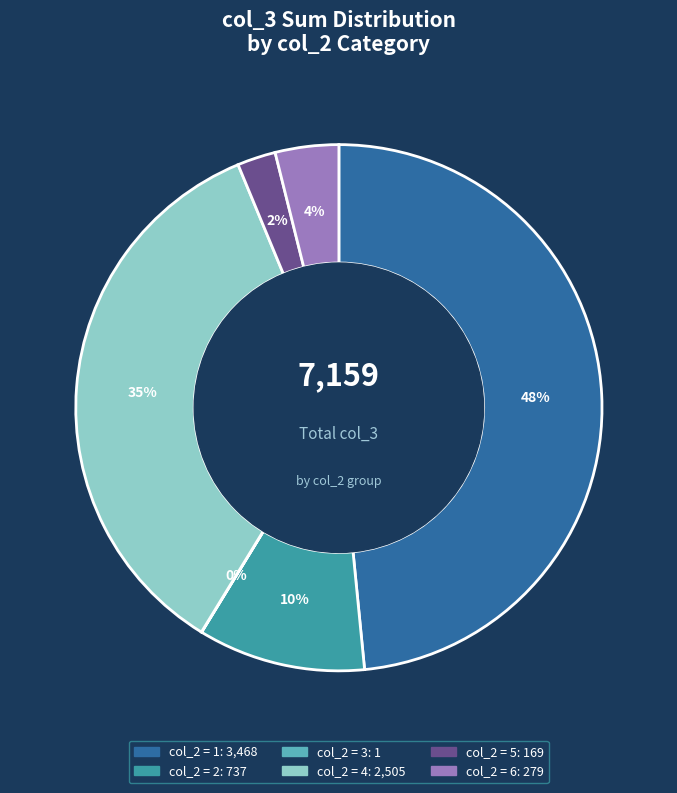

To the nearest percent, what is the difference between the largest and smallest slice percentages?

48%